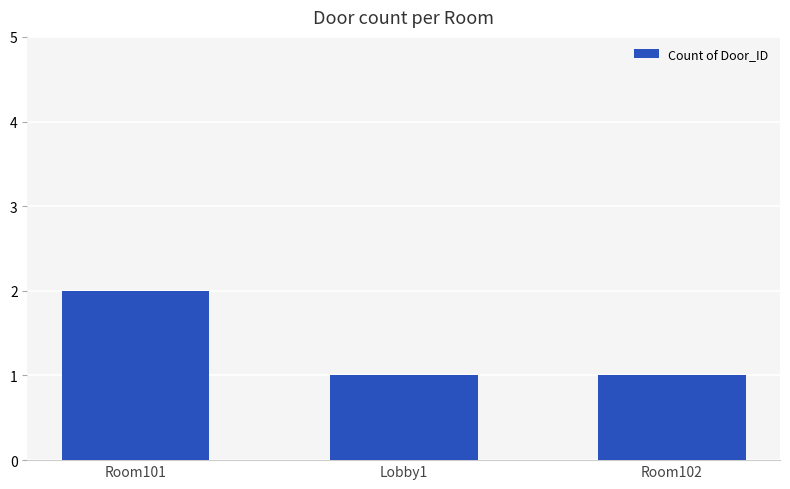

Which category has the highest value across all series?

Room101